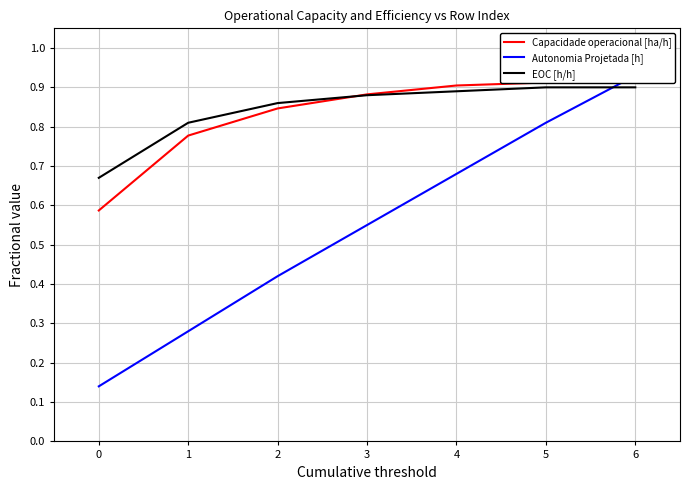

The value of EOC [h/h] at 1 is 0.8. True or false?

True